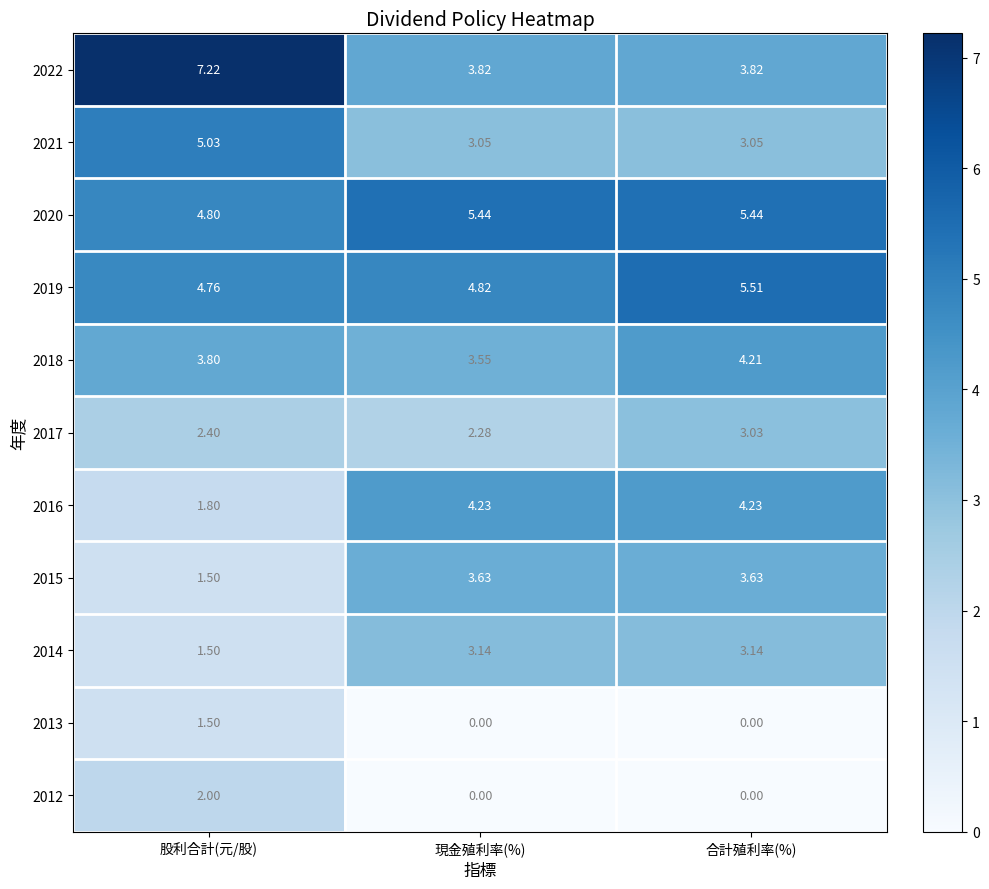

At which label does 2020 first exceed 5?

現金殖利率(%)